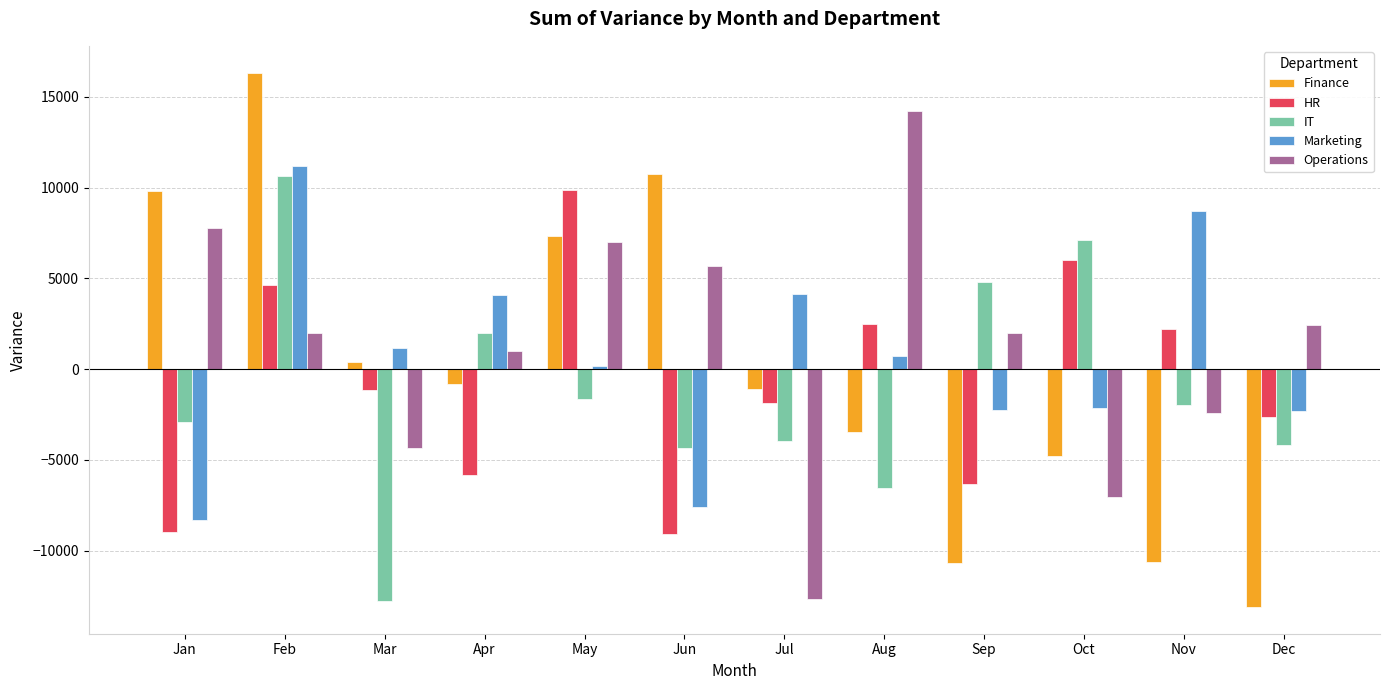

The value of HR at Feb is 6424. True or false?

False